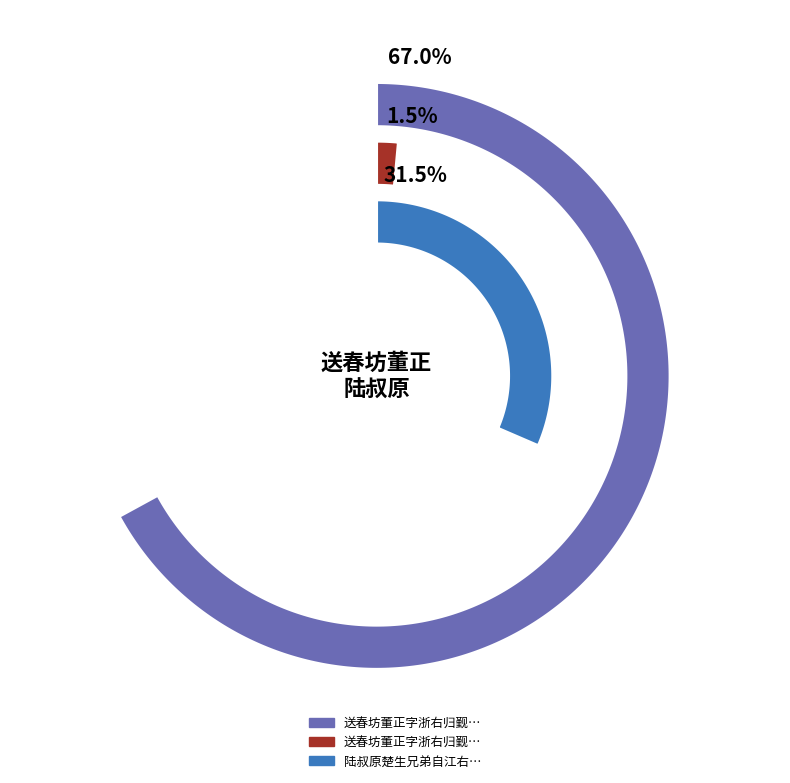

Is it true that 送春坊董正字浙右归觐 is 82% of the pie?

False